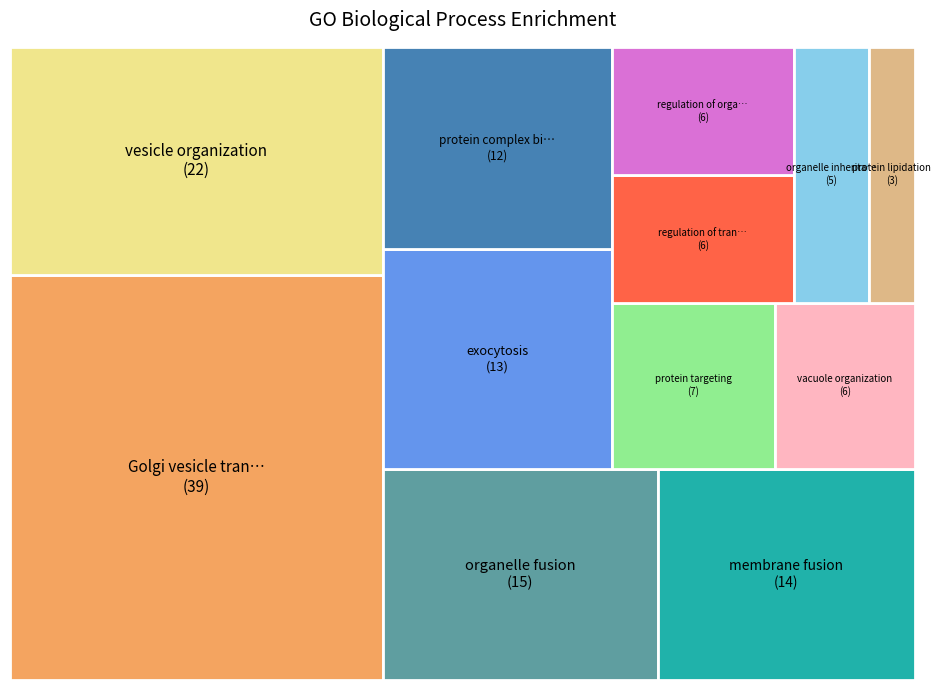

What percentage is the regulation of organelle organization slice, to the nearest percent?

4%